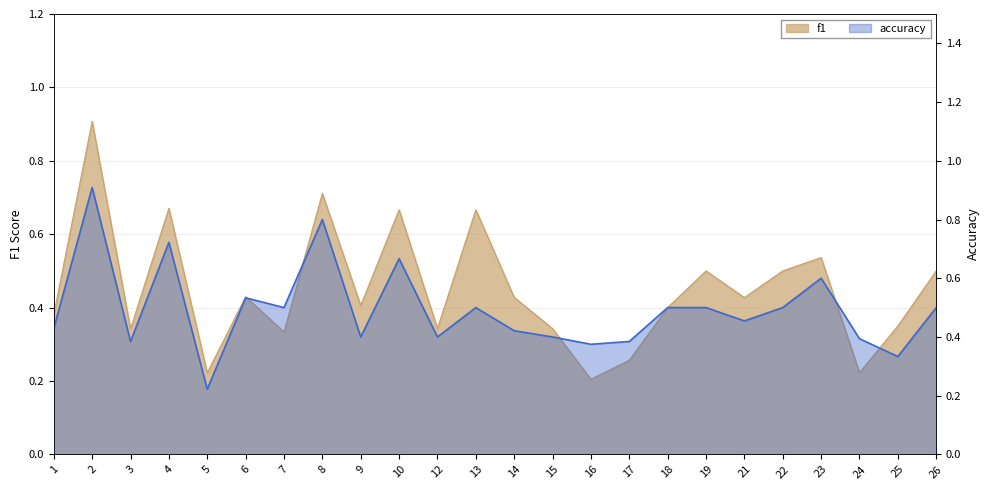

Where do f1 and accuracy first cross each other?

8 and 9